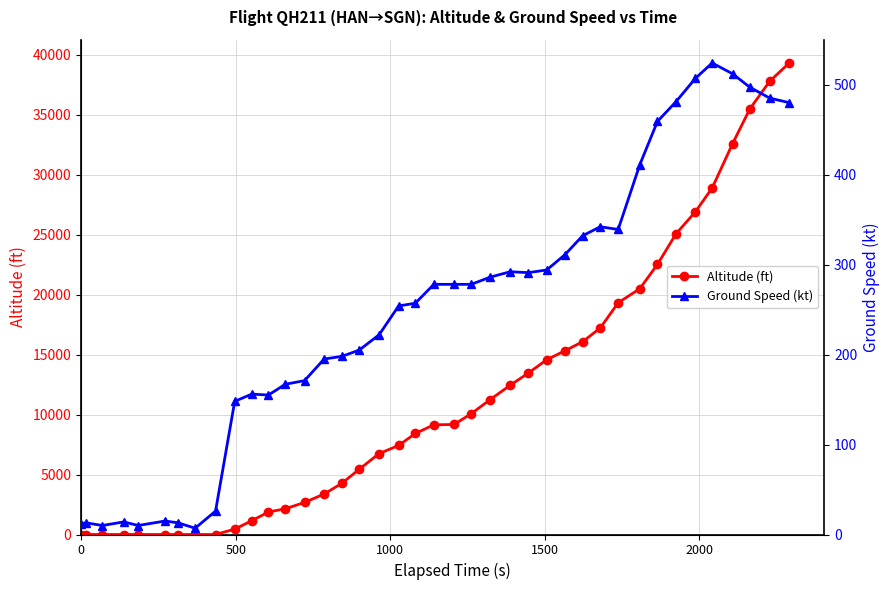

How many lines are shown in the chart?

2